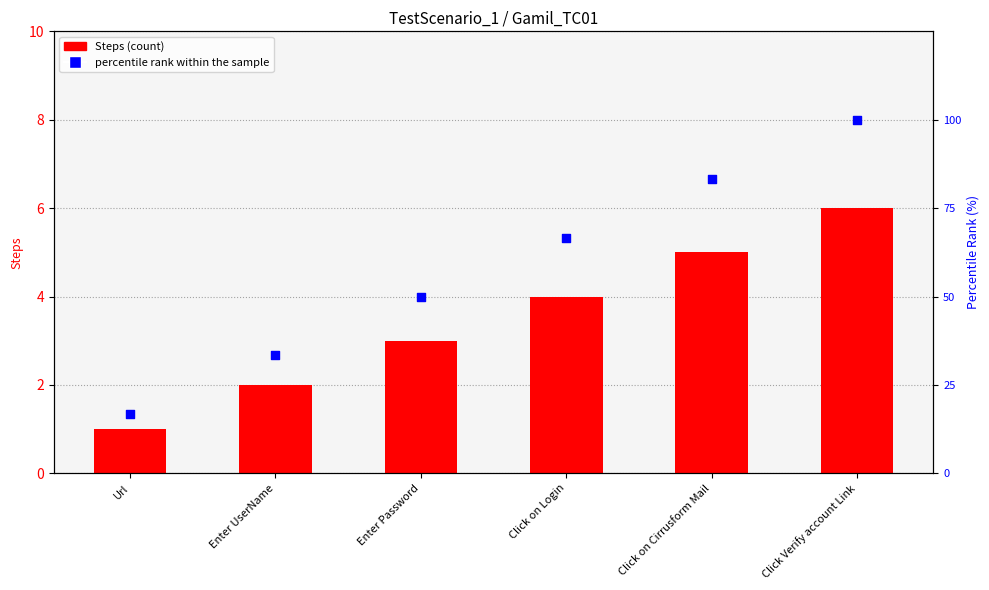

At which category is the sum across all series the highest?

Click Verify account Link